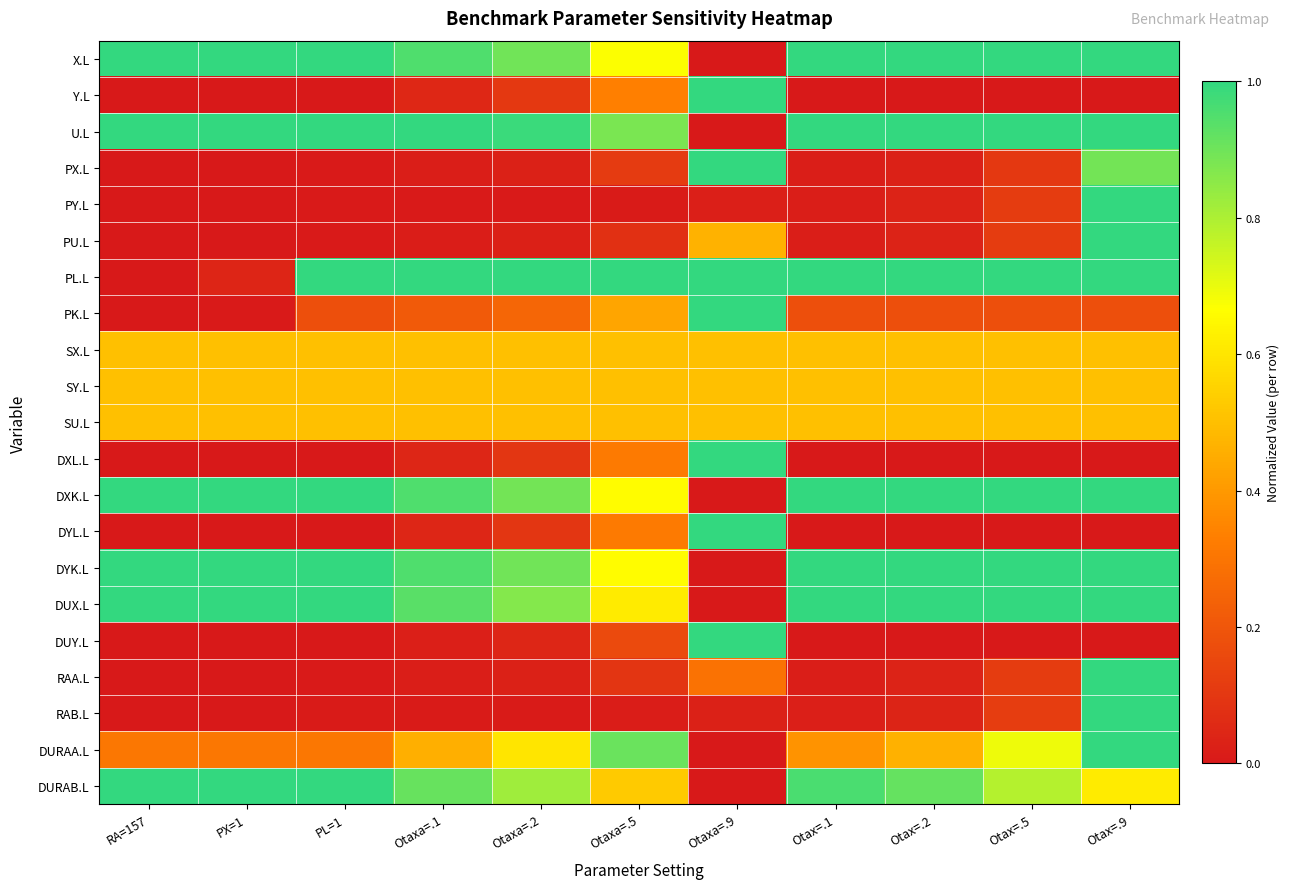

What is the total value across all series at Otaxa=.5?

9.3